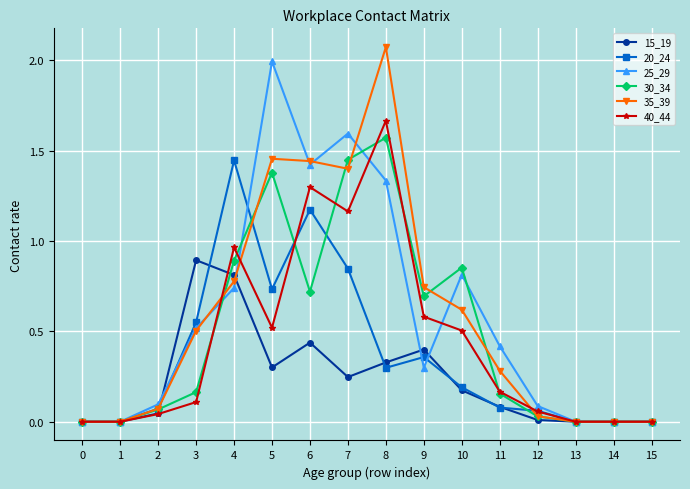

How many lines are shown in the chart?

6